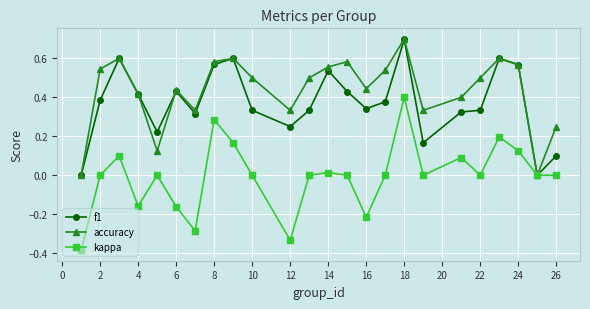

Which series has the largest range (max minus min)?

kappa